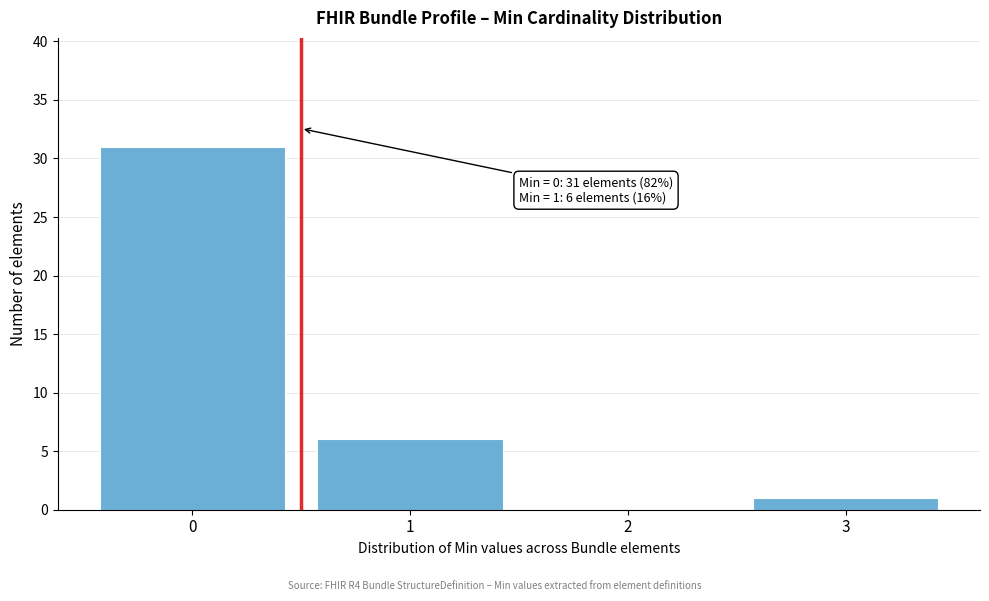

Over which range of the x-axis is the bar tallest?

-0.5 to 0.5